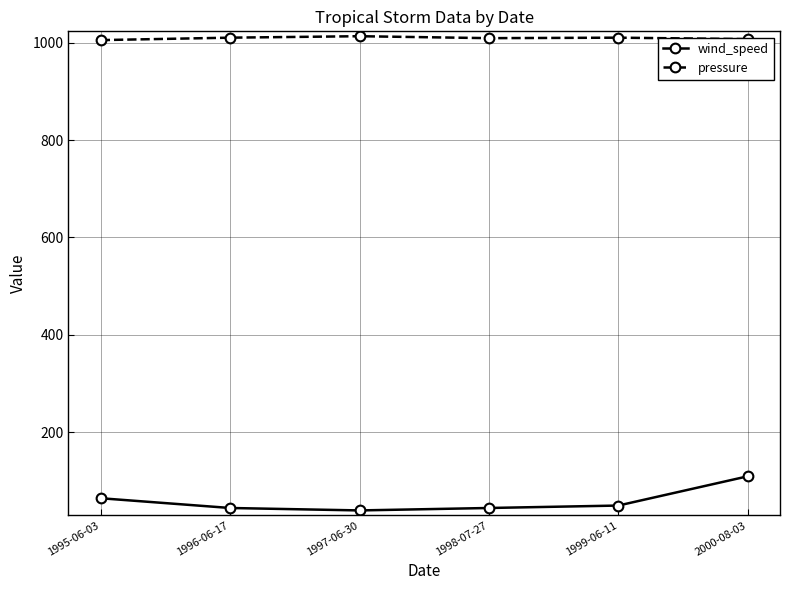

How many series are shown in this chart?

2